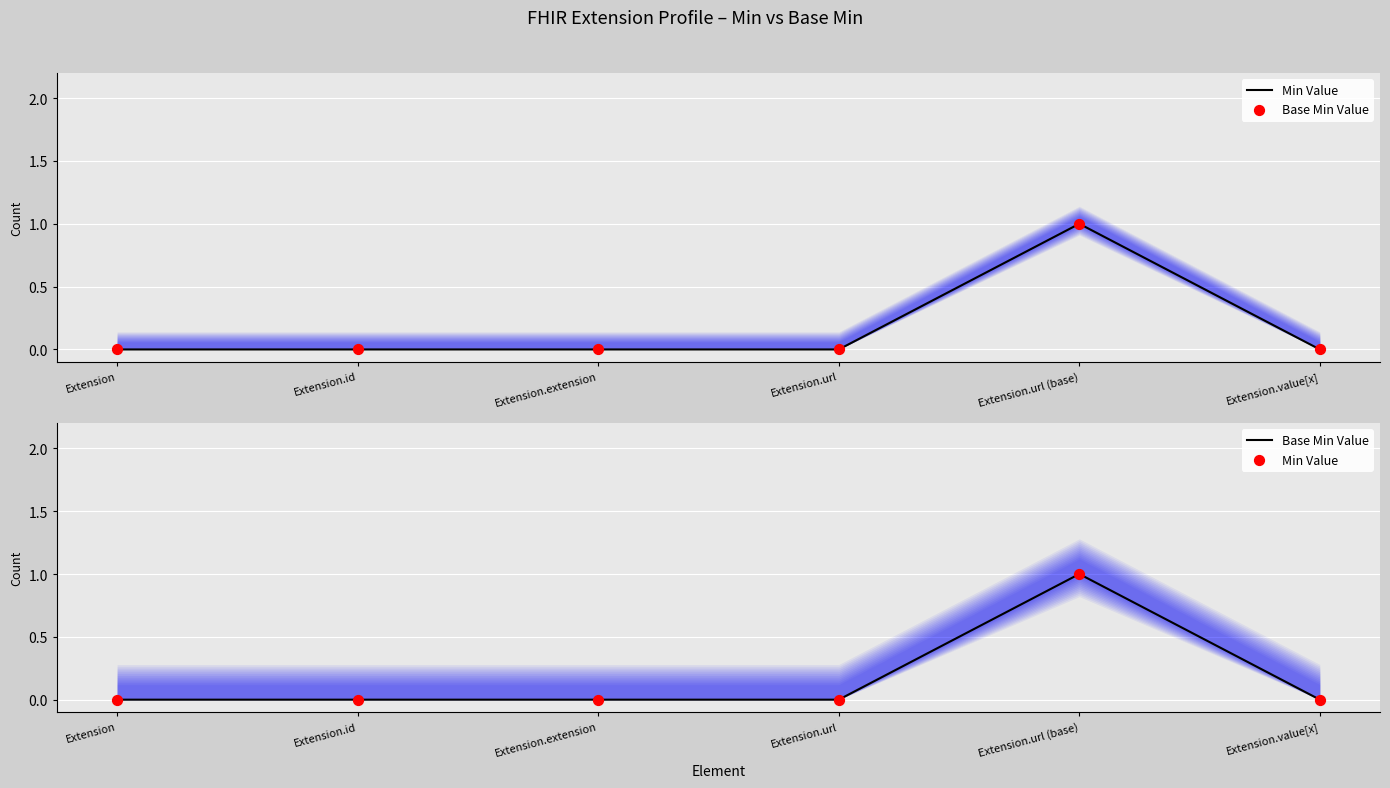

Is the value of Min Value at Extension.value[x] greater than the value of Base Min Value at Extension.url (base)?

No